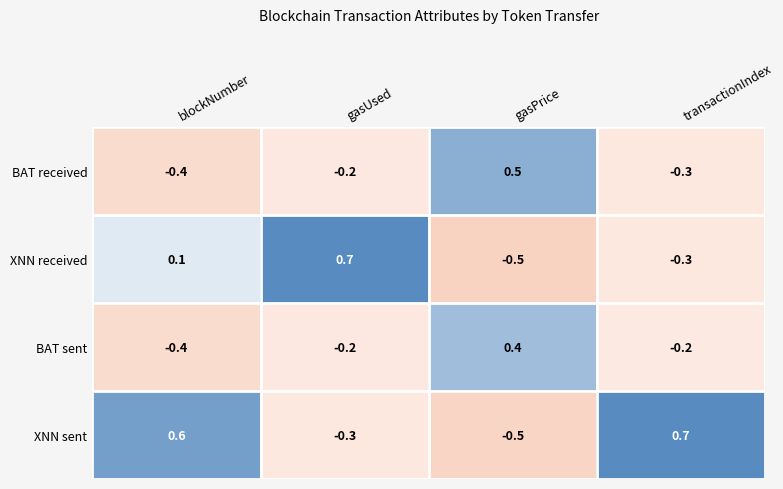

Between blockNumber and transactionIndex, which series saw the biggest shift?

XNN received